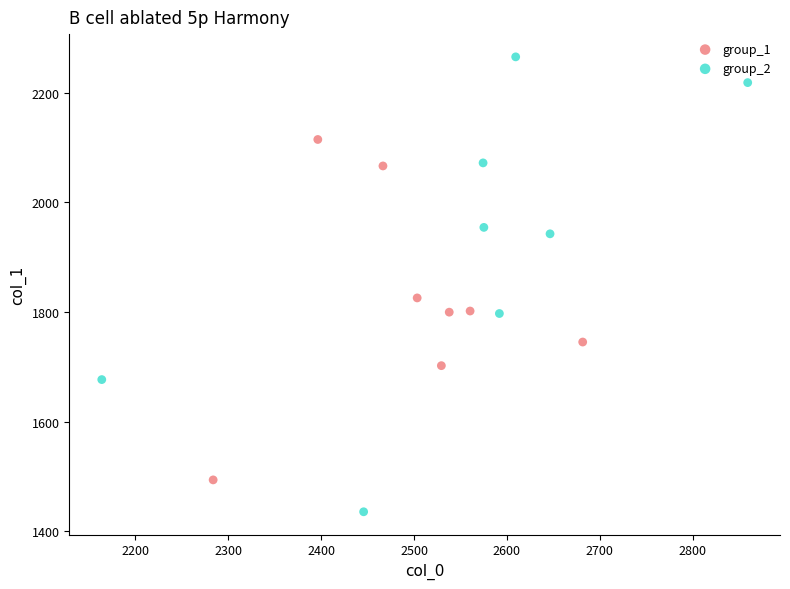

Which series has the widest spread of Y values?

group_2